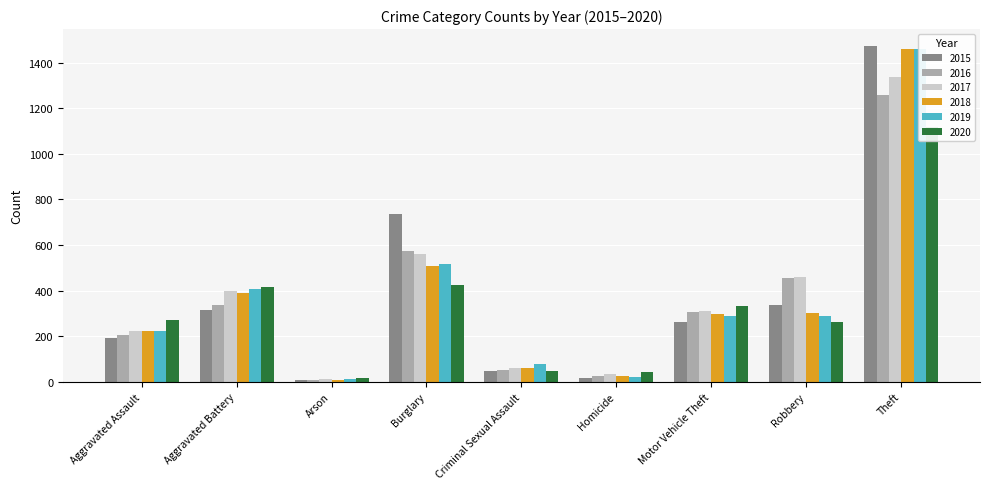

What is the value of the 2018 bar at the 1st from the left?

225